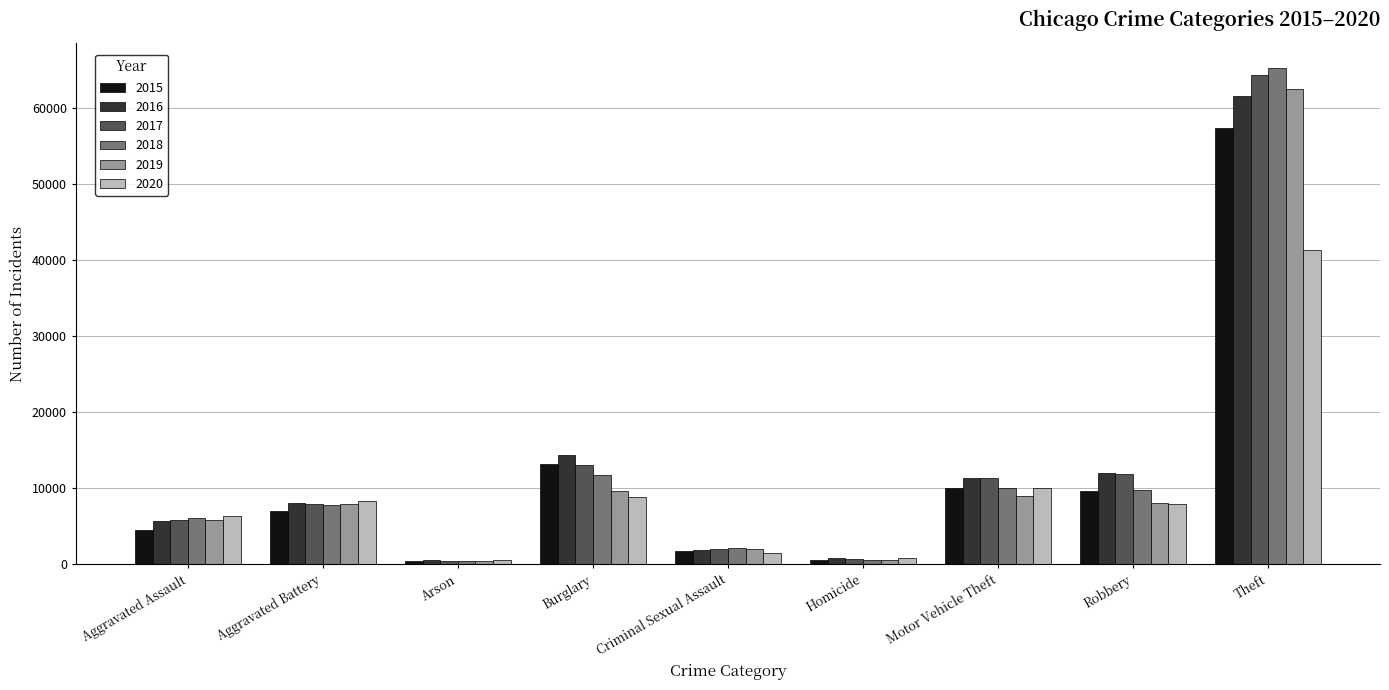

The 2015 series shows 4448 at Motor Vehicle Theft. True or false?

False